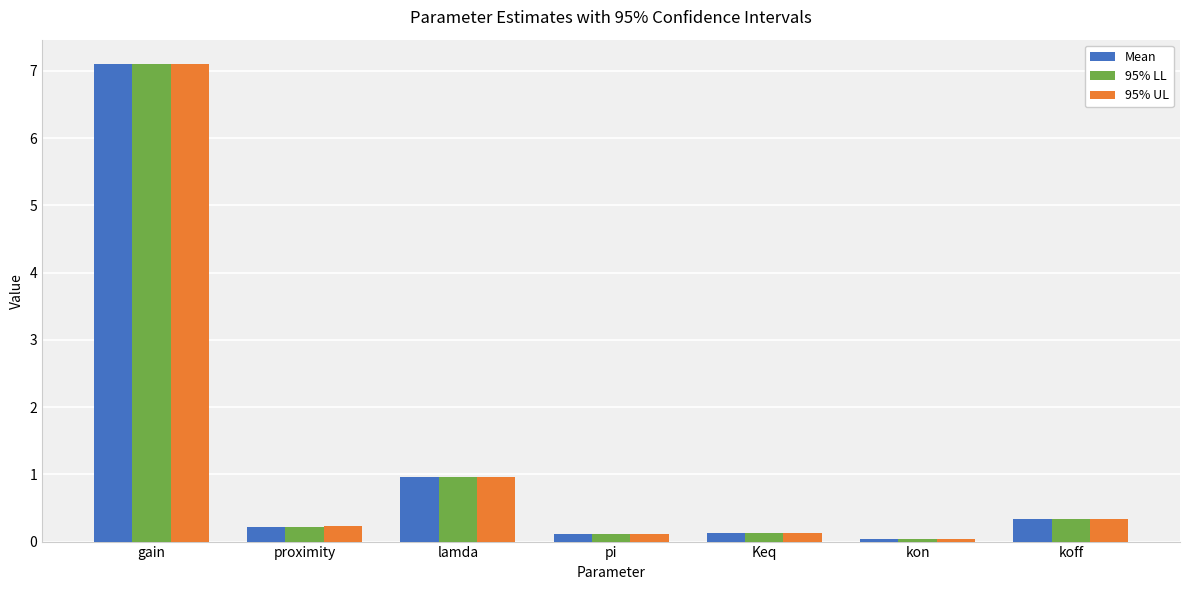

What are all the series names shown in the legend?

Mean, 95% LL, 95% UL